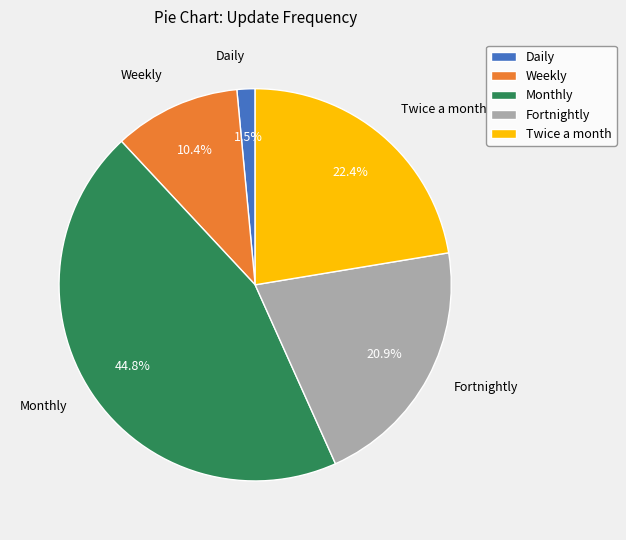

How many slices are in this pie chart?

5